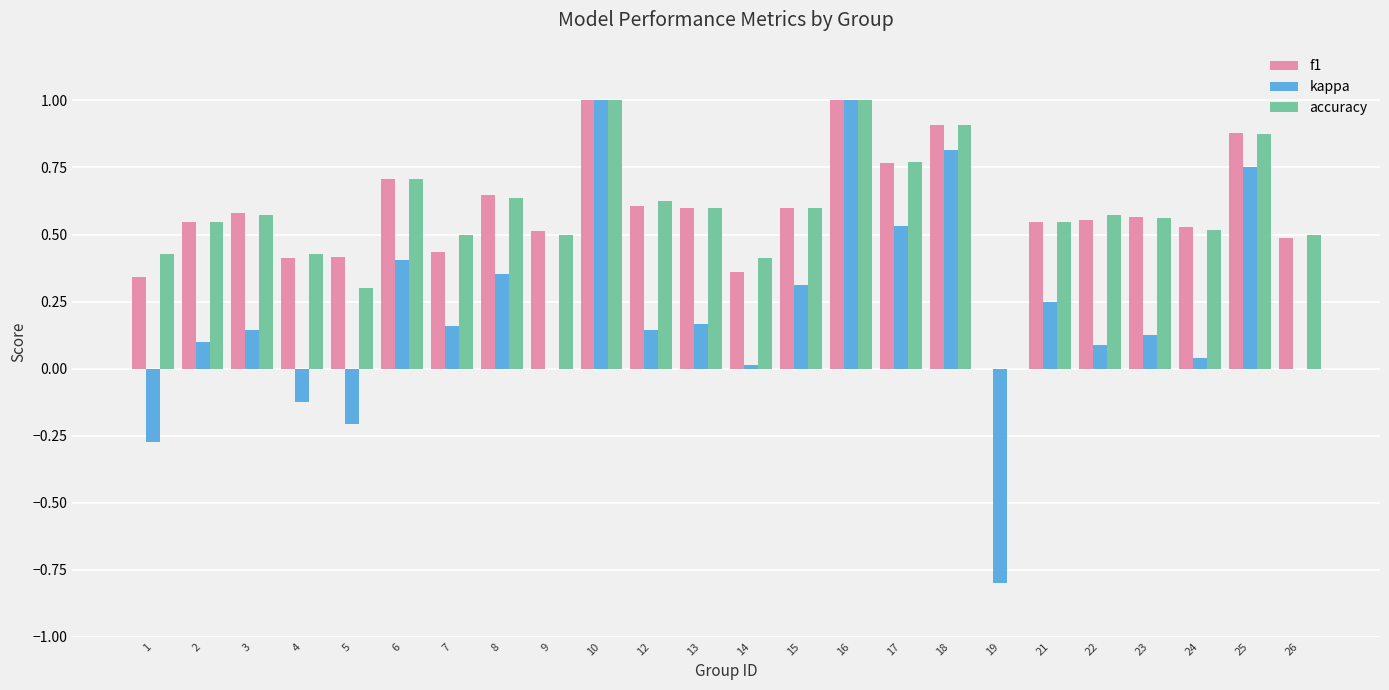

Between 17 and 25, which series saw the biggest shift?

kappa